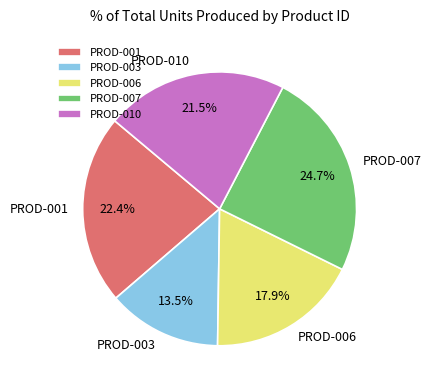

Rank the categories by value from highest to lowest.

PROD-007, PROD-001, PROD-010, PROD-006, PROD-003